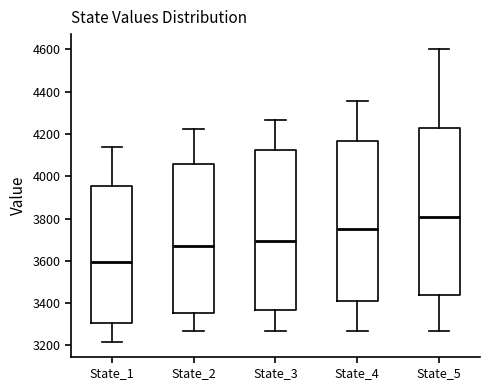

Reading left to right, read every box against the y-axis: the position of its median line, the range the box covers, and the ends of its whiskers. The values are not printed on the chart, so give them approximately, as read against the axis.

State_1: median 3600, box 3300 to 3960, whiskers 3220 to 4140
State_2: median 3660, box 3360 to 4060, whiskers 3260 to 4220
State_3: median 3700, box 3360 to 4120, whiskers 3260 to 4260
State_4: median 3760, box 3400 to 4160, whiskers 3260 to 4360
State_5: median 3800, box 3440 to 4220, whiskers 3260 to 4600